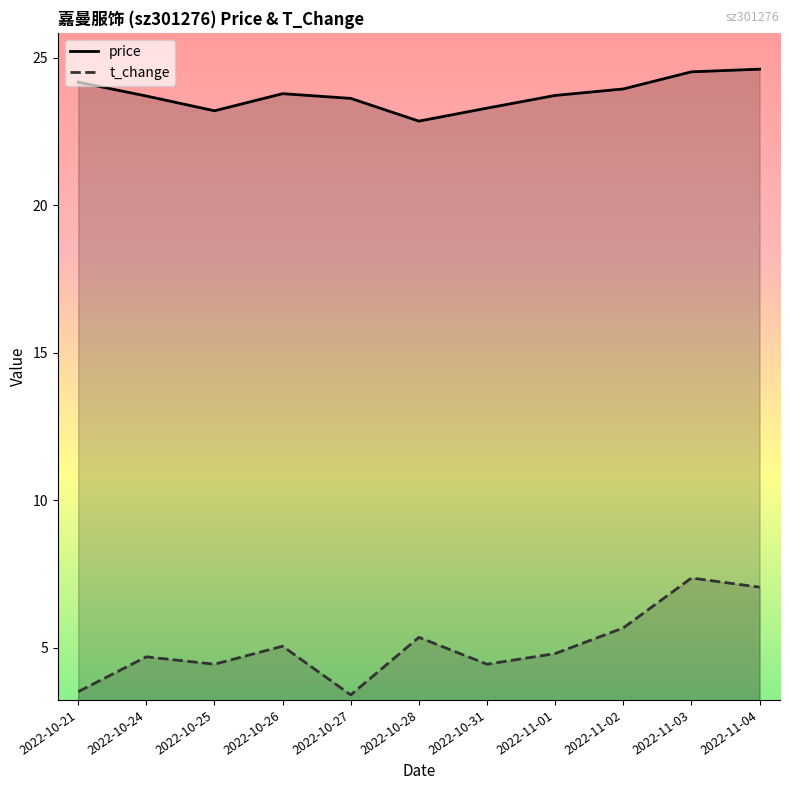

Reading left to right, extract all data points from this chart.

price: 24.2	23.7	23.2	23.8	23.6	22.9	23.3	23.7	23.9	24.5	24.6
t_change: 3.5	4.7	4.5	5.1	3.4	5.4	4.5	4.8	5.7	7.4	7.1